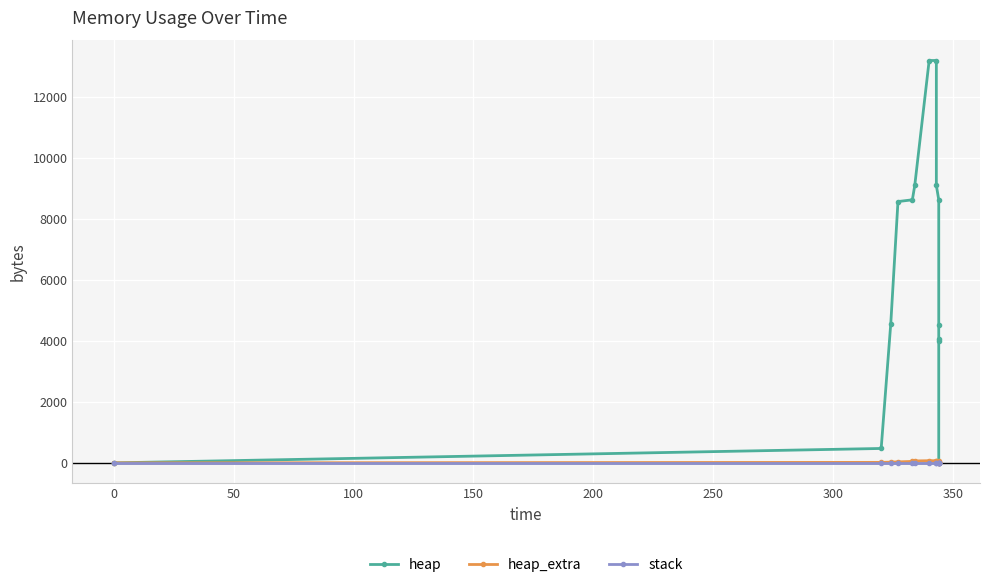

The heap series shows 14152 at 100. True or false?

False